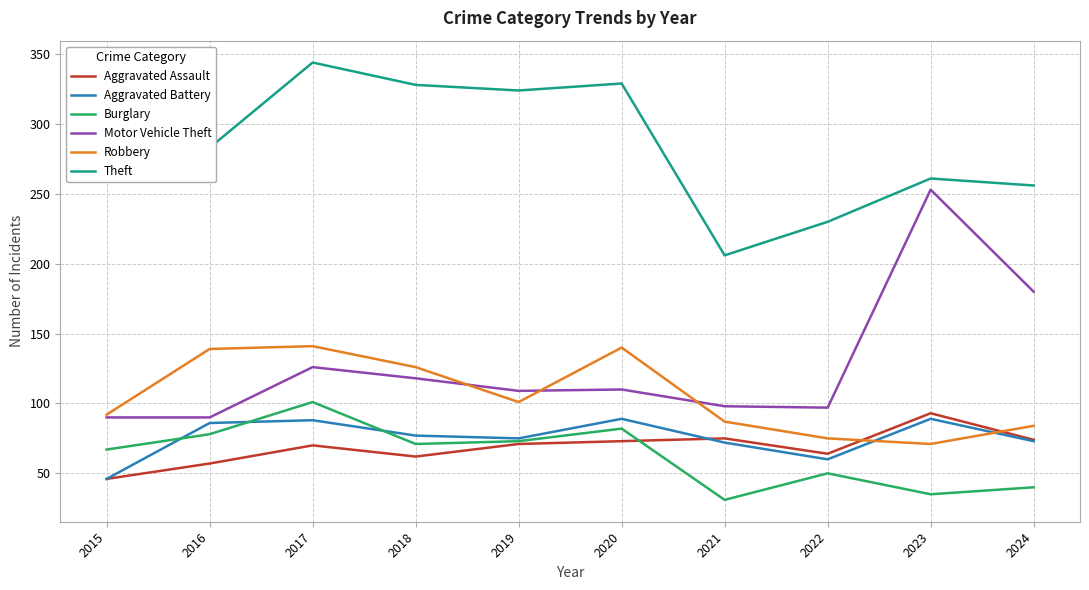

What is the difference between the highest and lowest values at 2024?

216